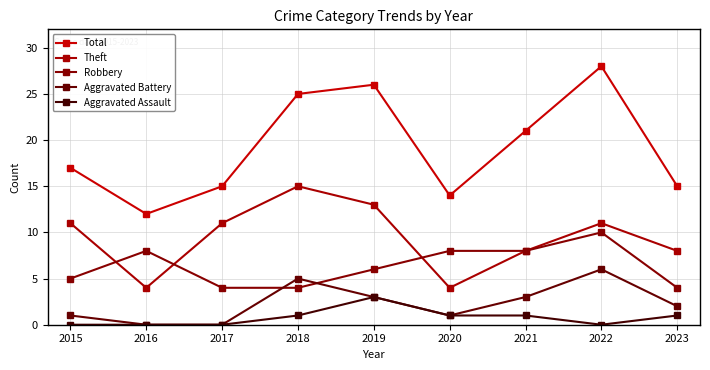

Which series has the largest range (max minus min)?

Total